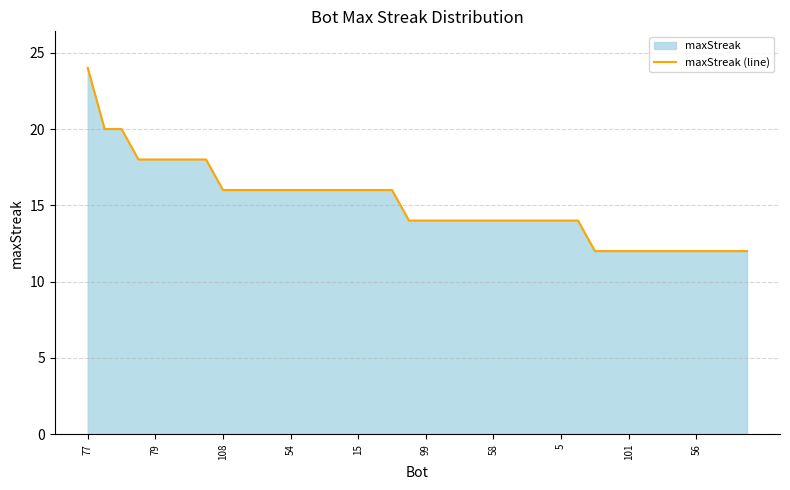

Is it true that the value at 13 is 4?

False